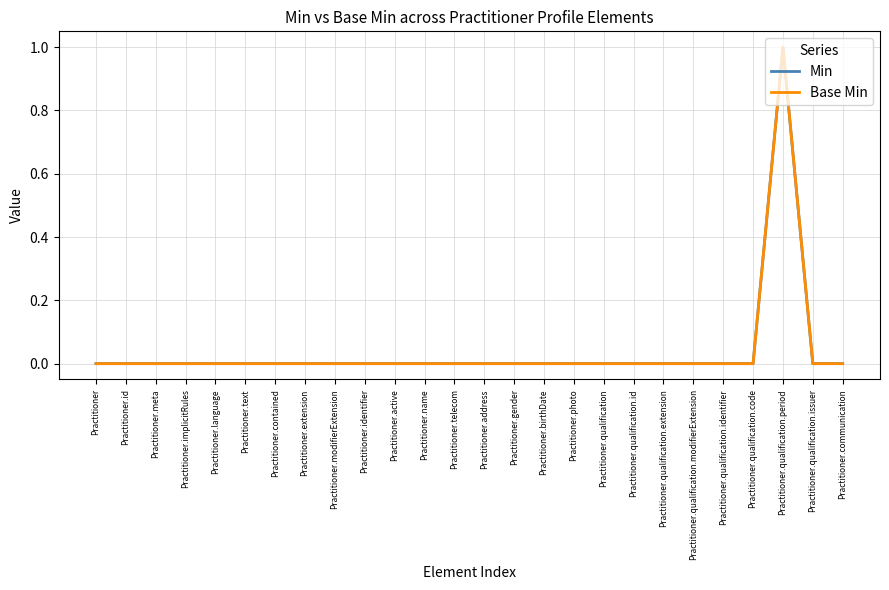

Does the chart display data point markers on the line(s)?

No